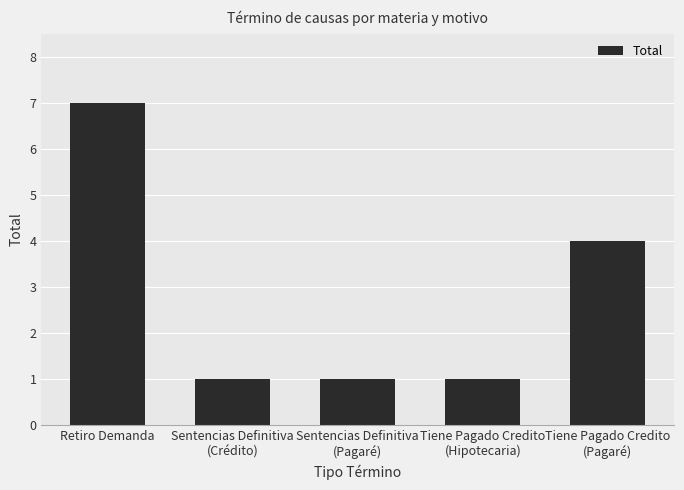

How many categories are shown in the chart?

5